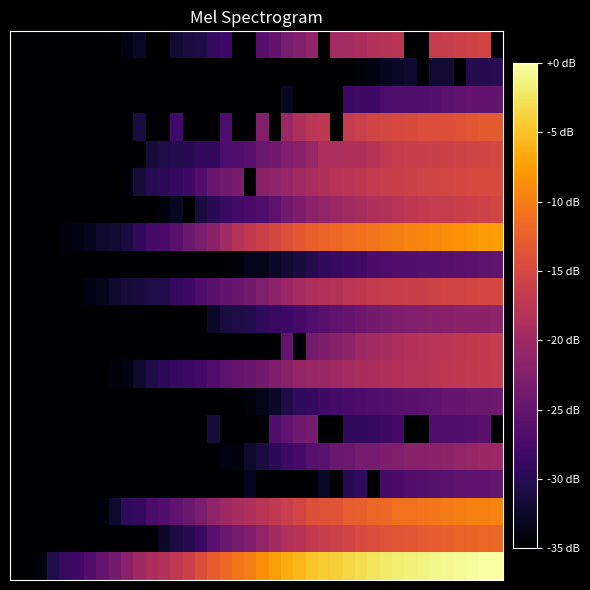

At which category is the sum across all series the highest?

38